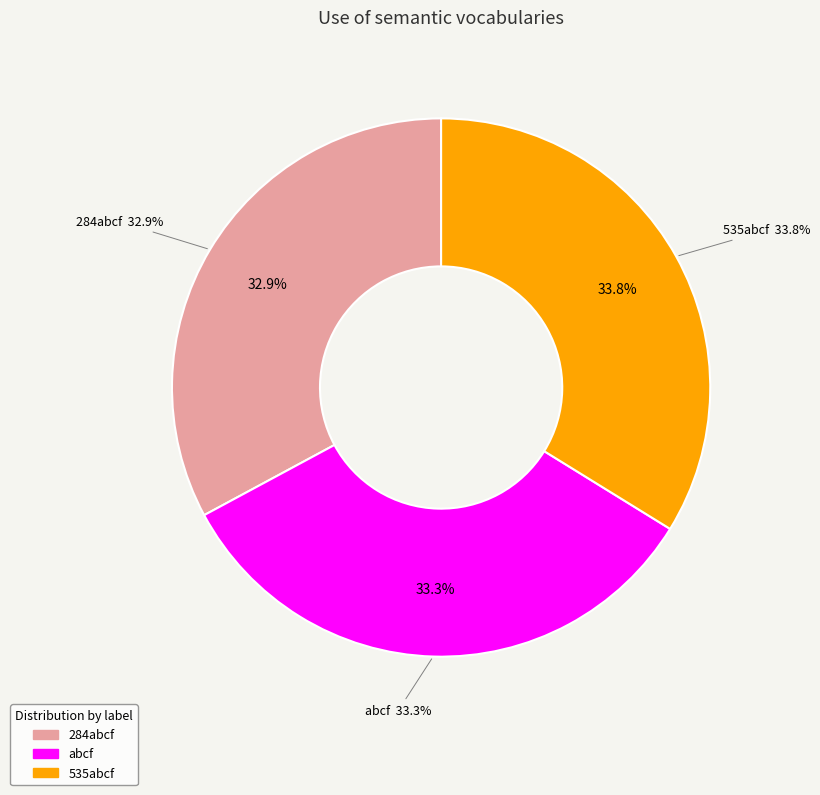

Is it true that abcf is 33% of the pie?

True